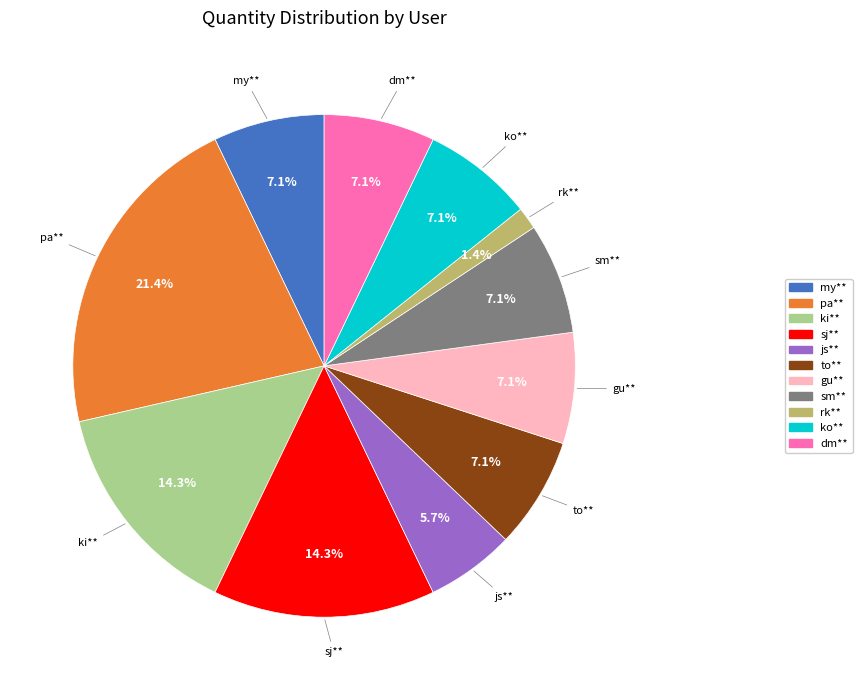

Does any single category account for the majority?

No